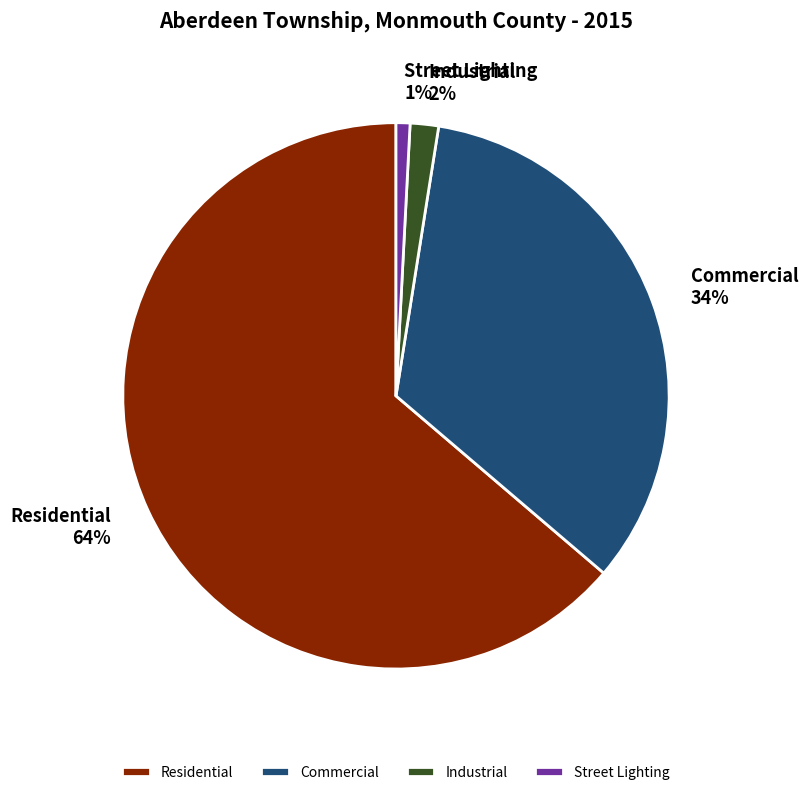

True or false: Residential accounts for 57% of the total.

False